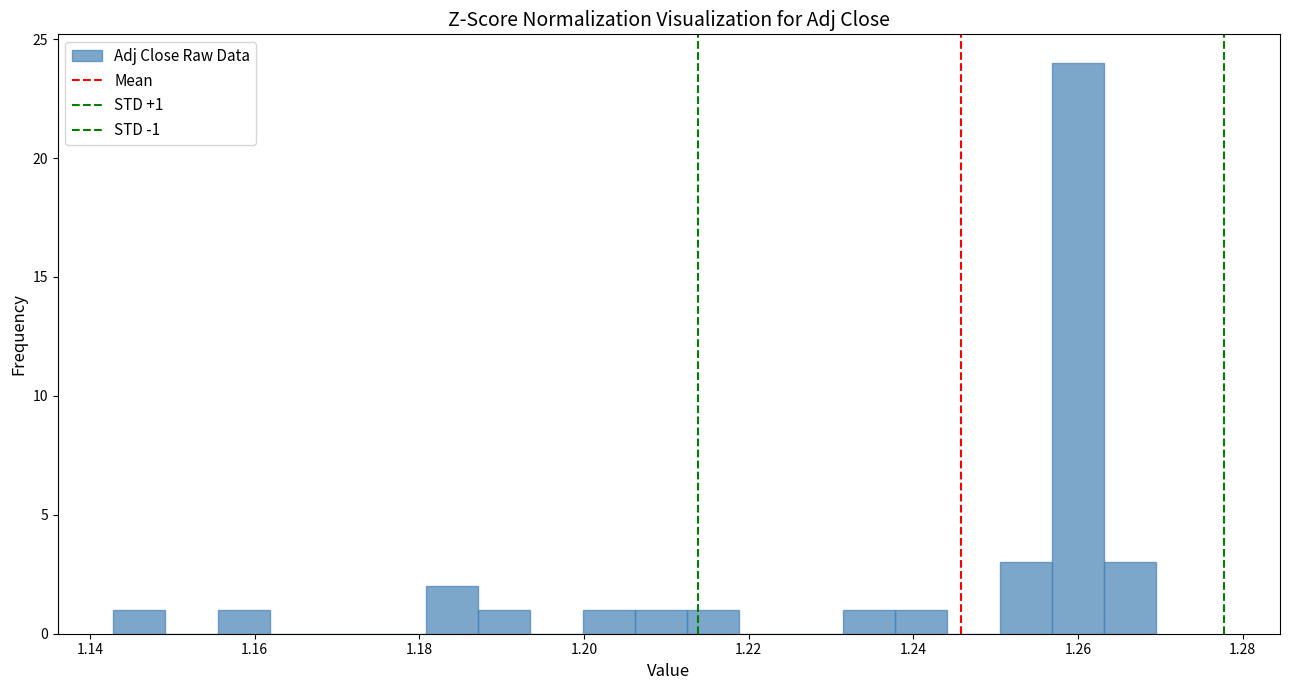

Around what value on the x-axis is the tallest bar? Give the approximate position of its centre, as read against the axis.

1.260